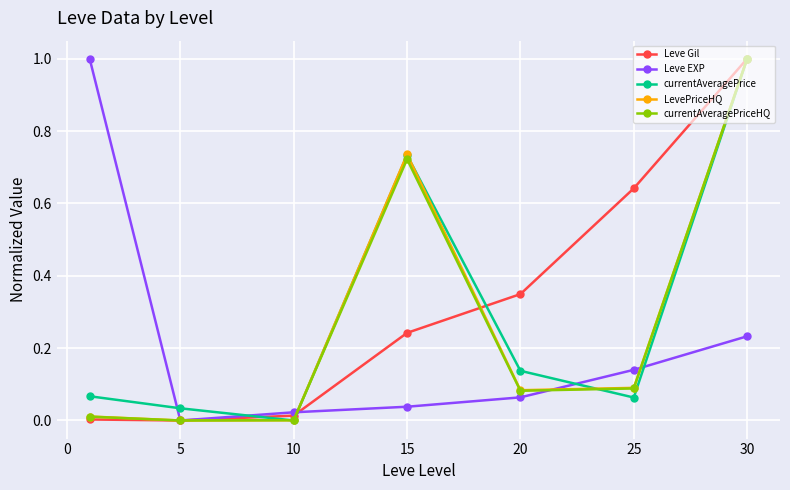

How many interior local valleys does the LevePriceHQ series have?

2